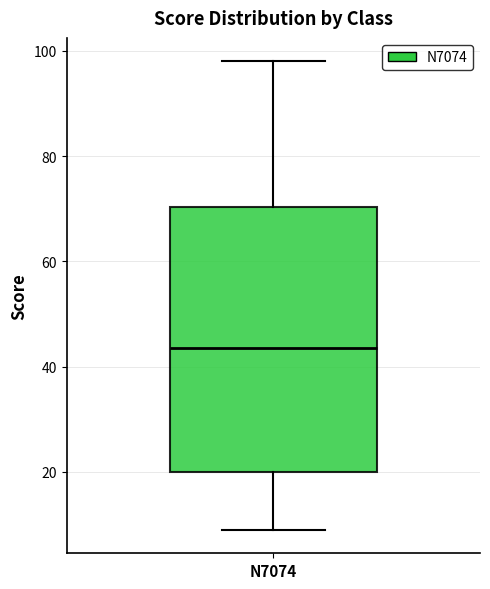

Read this box plot against the y-axis: the position of the median line, the range covered by the box, and the ends of both whiskers. The values are not printed on the chart, so give them approximately, as read against the axis.

median 44, box 20 to 70, whiskers 10 to 98